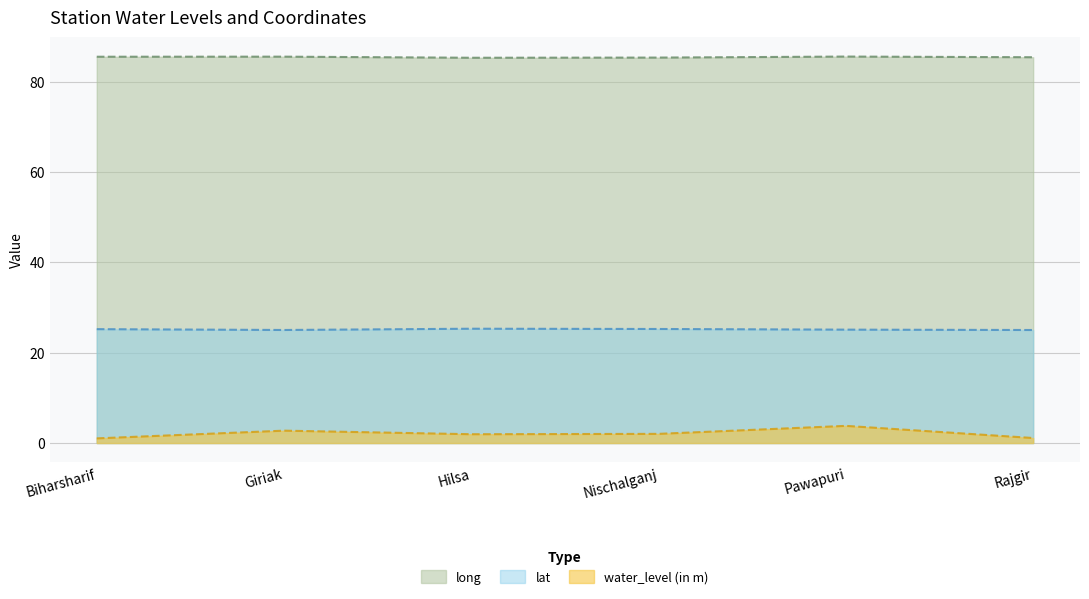

Which series has the largest total across all categories?

long